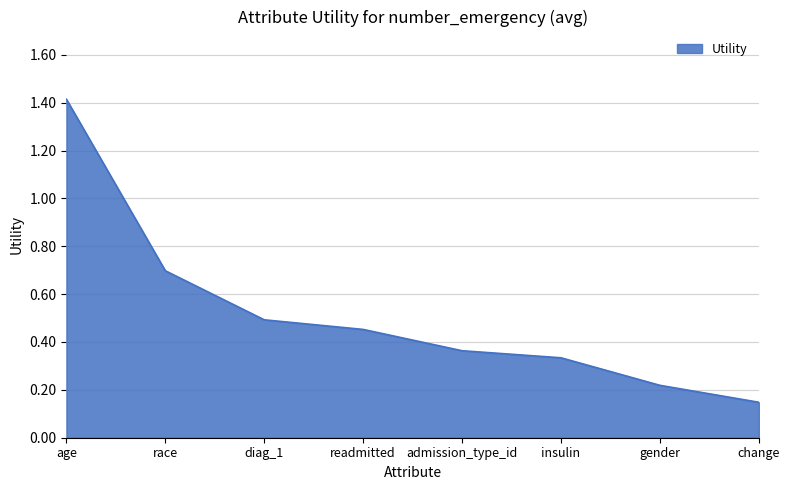

True or false: there are more than 1 points higher than both neighbors.

False